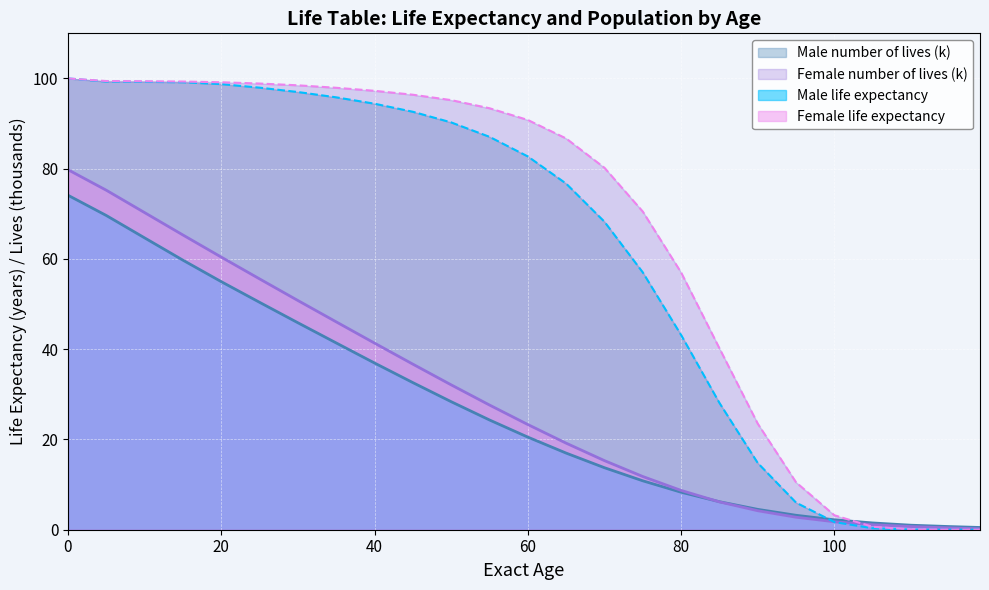

How many lines are shown in the chart?

4